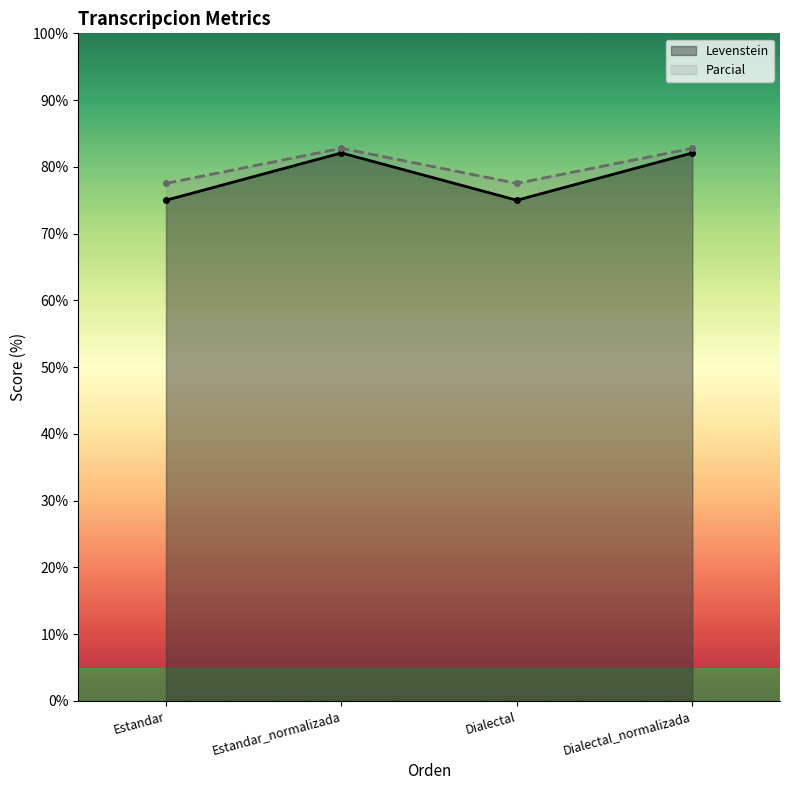

True or false: Levenstein and Parcial intersect in this chart.

False